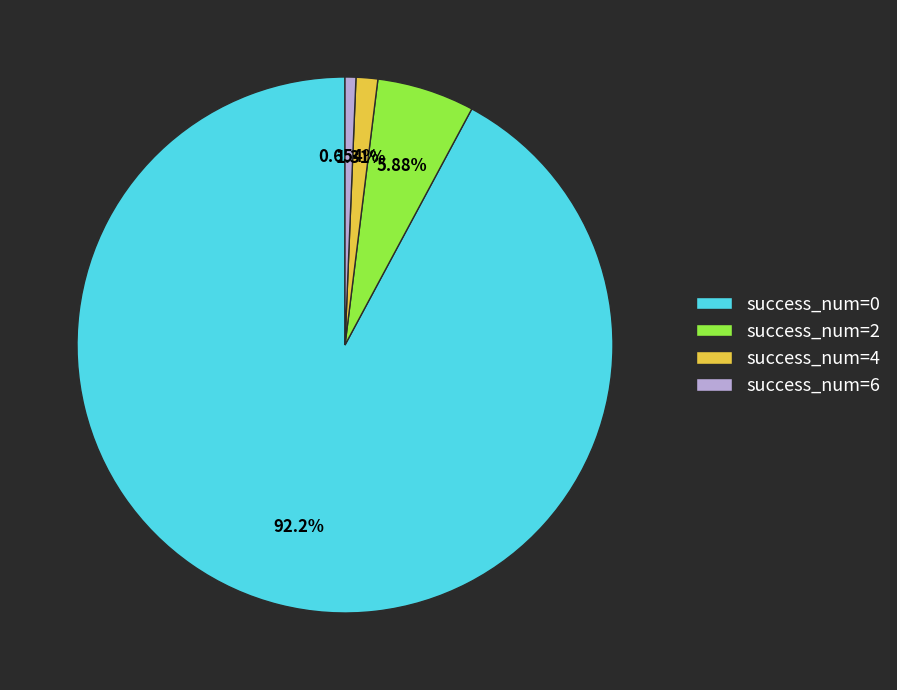

Do success_num=2 and success_num=0 together represent more than half of the pie?

Yes